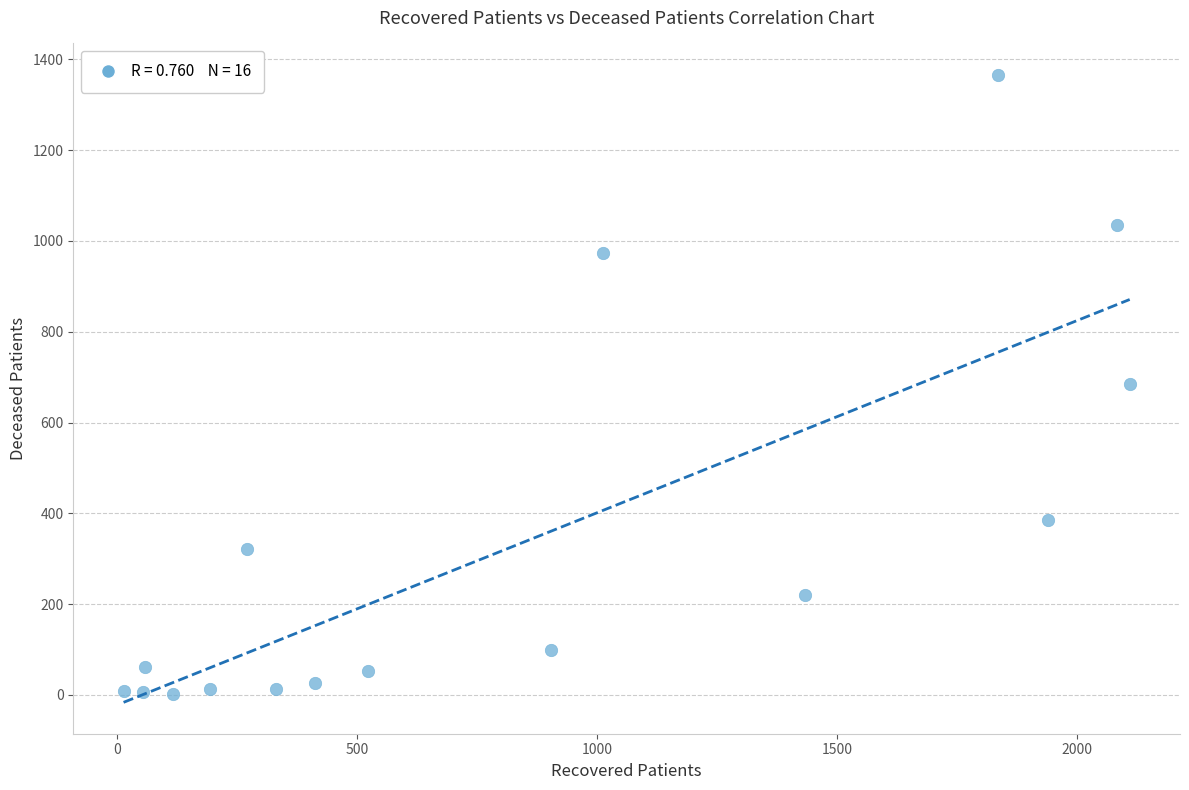

What is the range of Y values (max minus min)?

1363